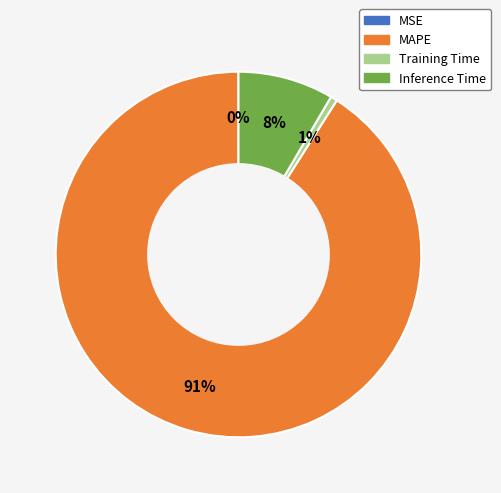

To the nearest percent, what is the average slice percentage?

25%